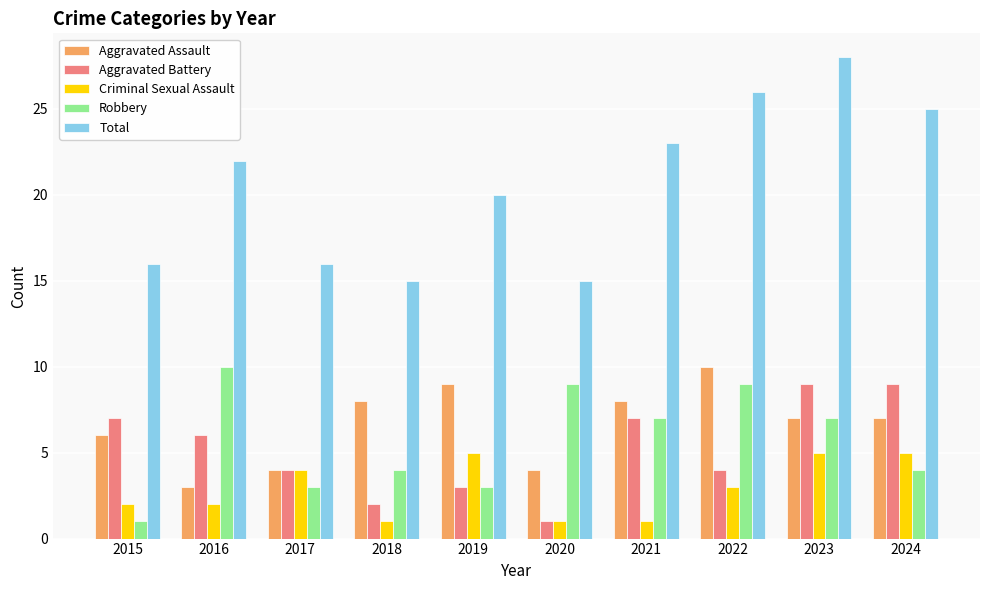

What is the difference between the second highest and minimum values in the Total series?

11